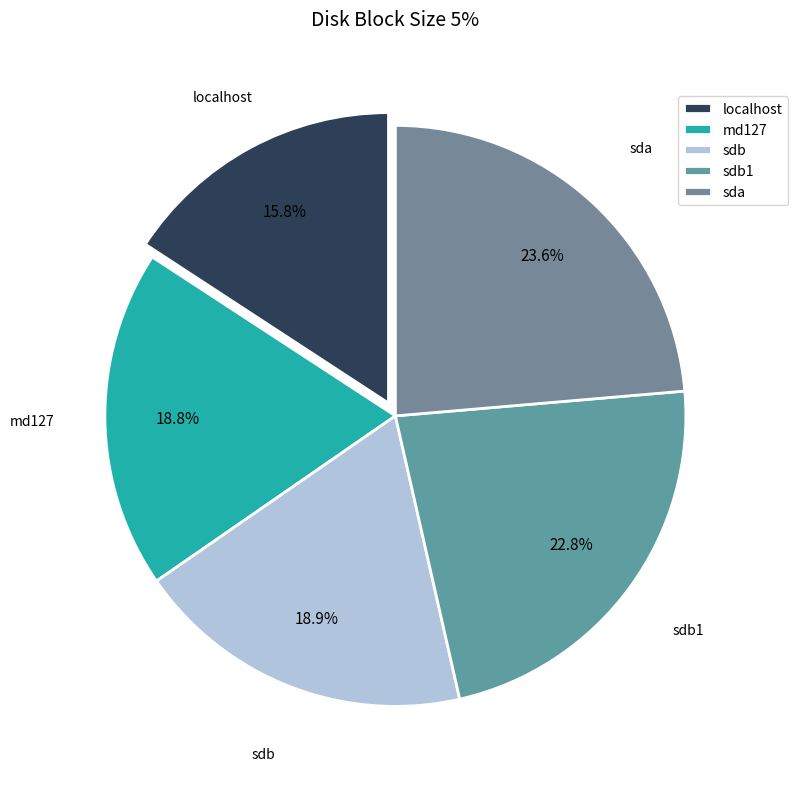

What percentage is NOT represented by sdb1?

77.2%